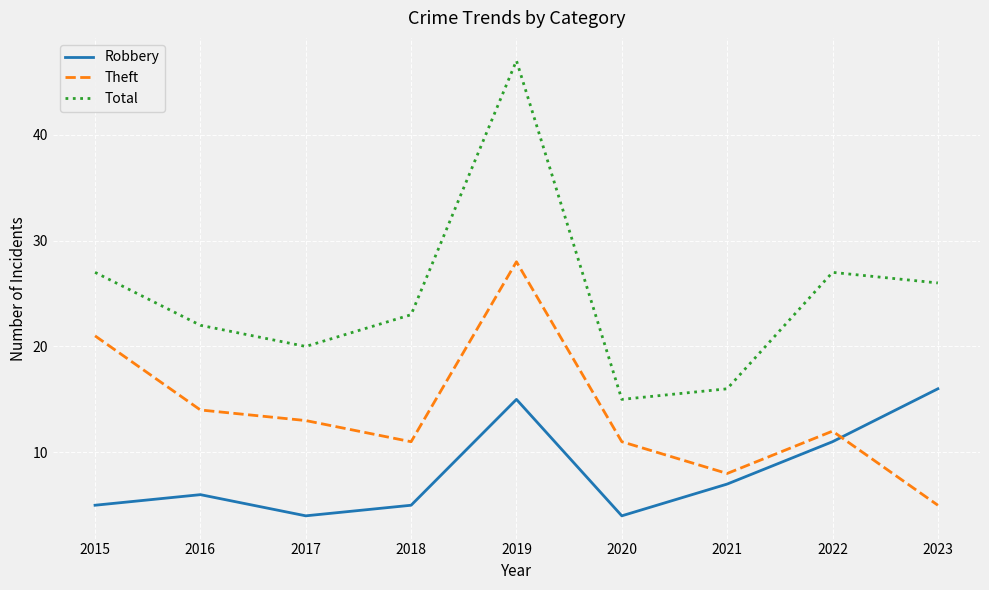

Reading left to right, list all the values displayed in this chart.

Robbery: 5	6	4	5	15	4	7	11	16
Theft: 21	14	13	11	28	11	8	12	5
Total: 27	22	20	23	47	15	16	27	26